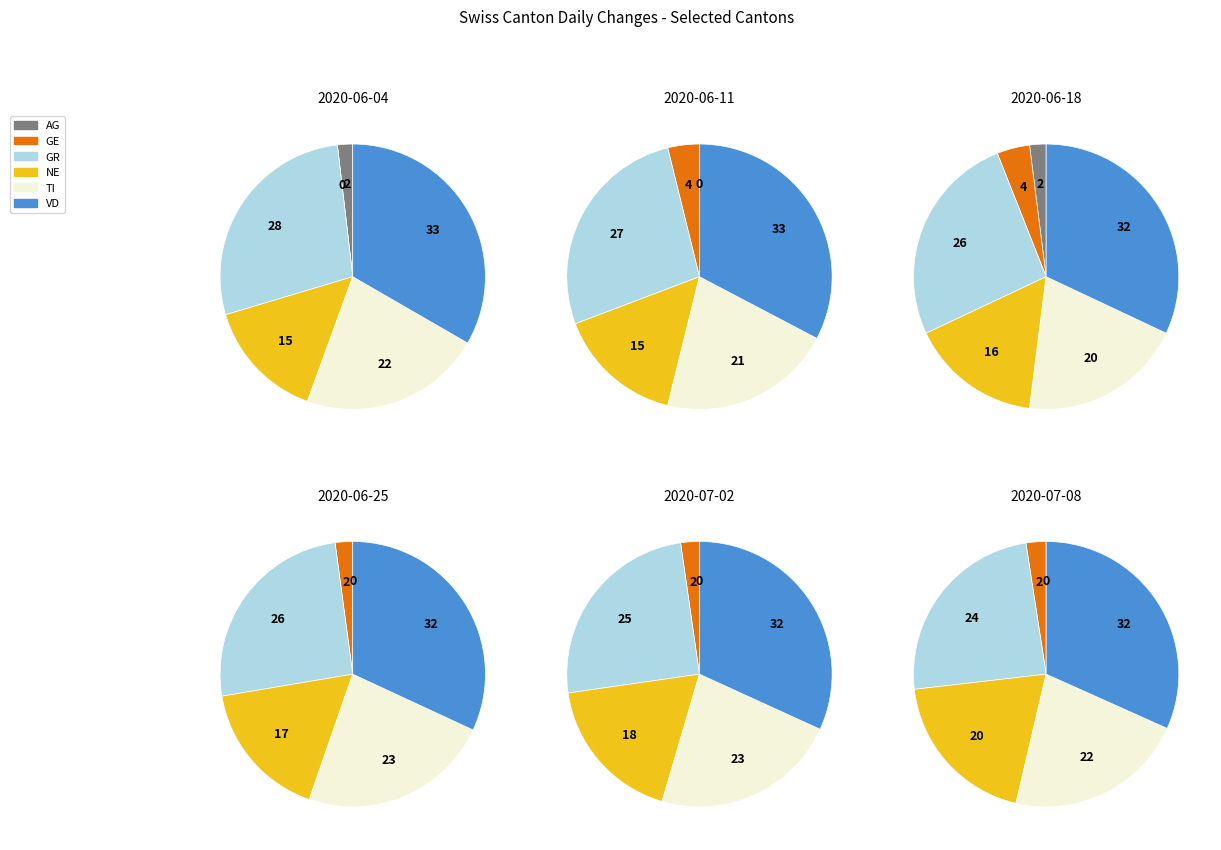

Do 3 and 2 together represent more than half of the pie?

No